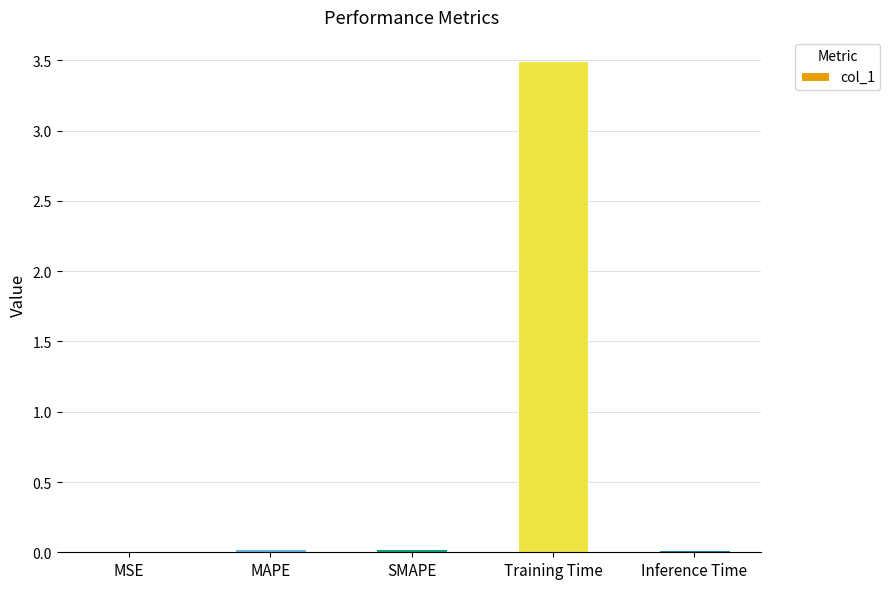

Which label corresponds to the largest value in the chart?

Training Time